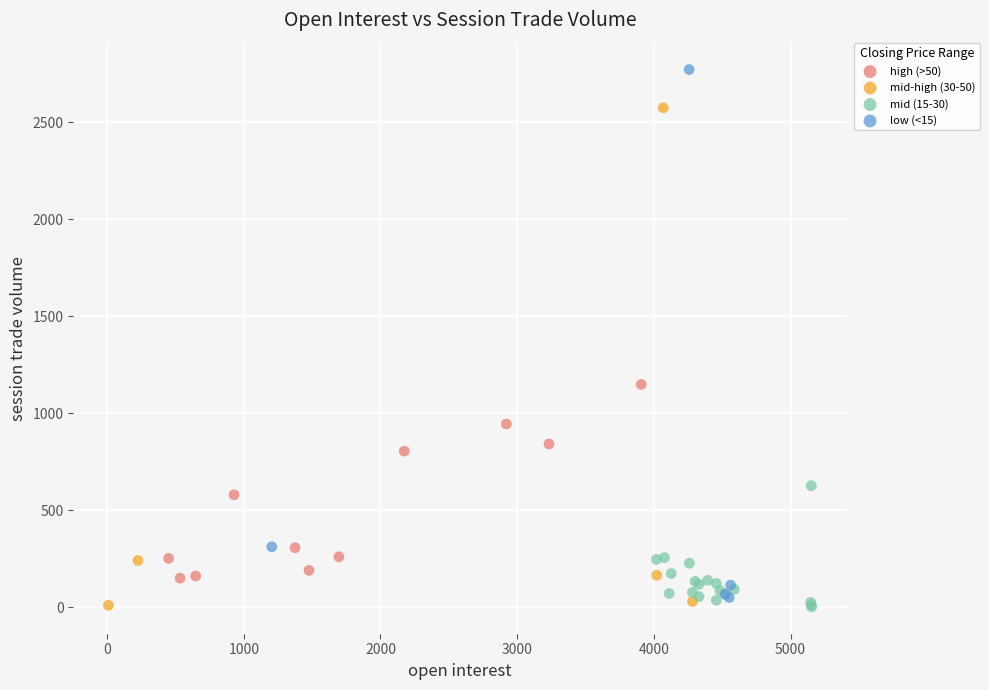

What are all the series names shown in the legend?

high (>50), mid-high (30-50), mid (15-30), low (<15)